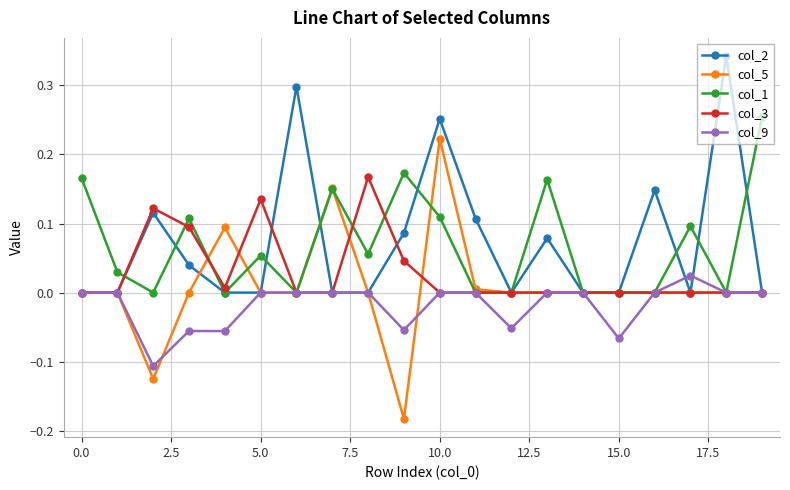

List the series in order of their peak value, highest first.

col_2, col_1, col_5, col_3, col_9